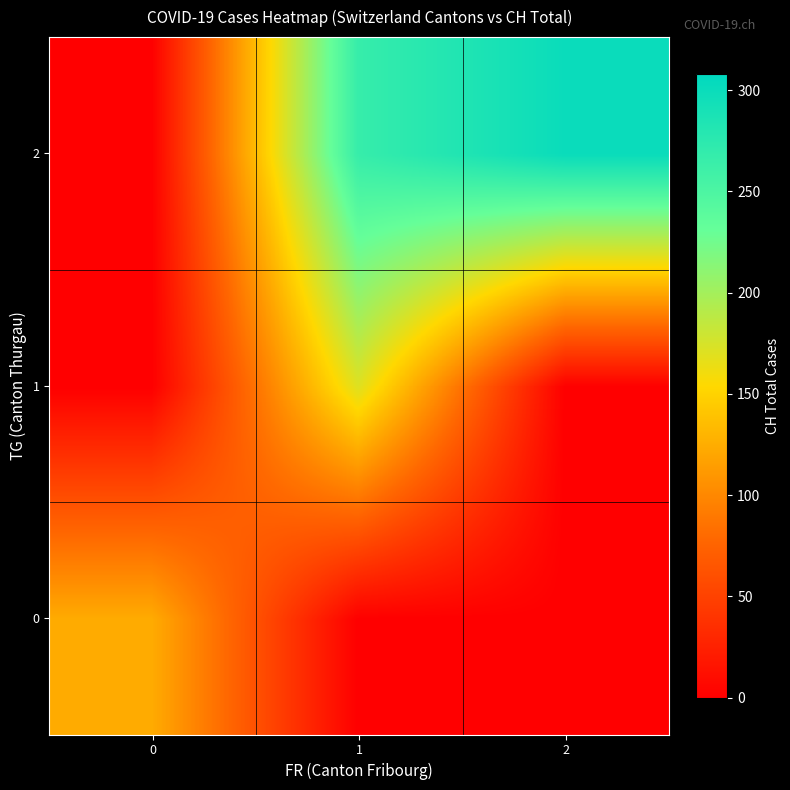

Between 2 and 1, which is larger?

2